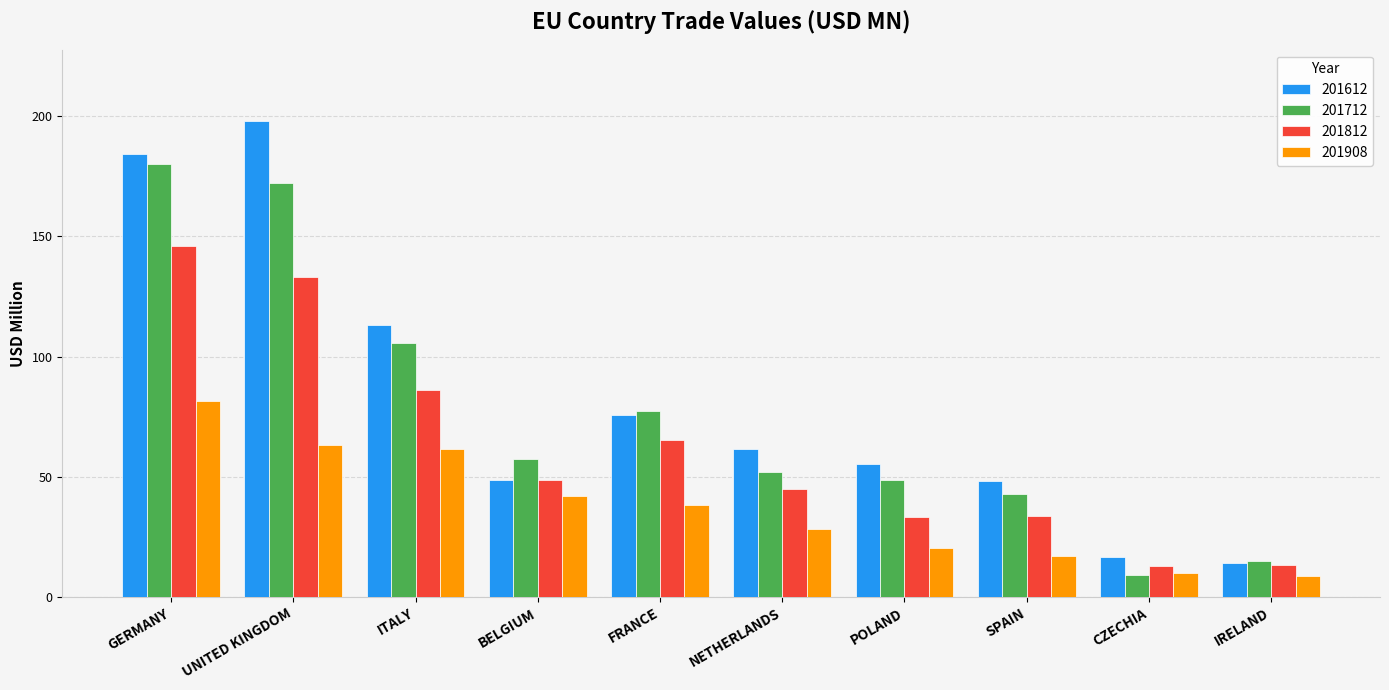

True or false: 201812 has a value of 14.3 at POLAND.

False